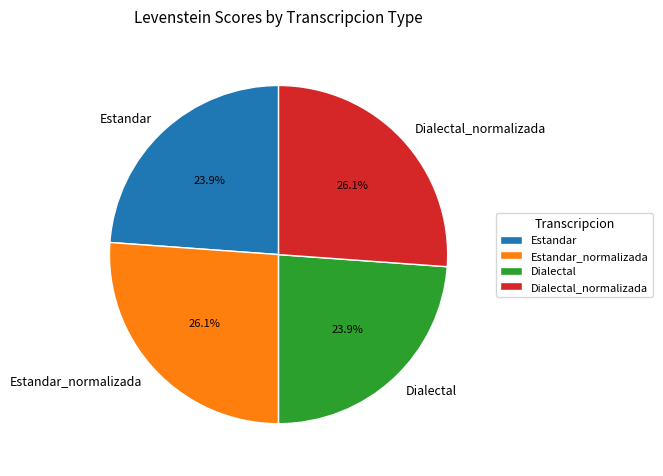

What portion of the pie excludes Estandar_normalizada?

73.9%